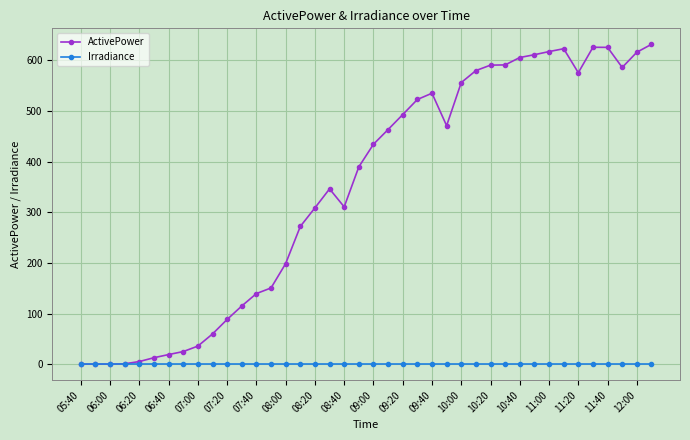

What is the maximum value for ActivePower?

631.5